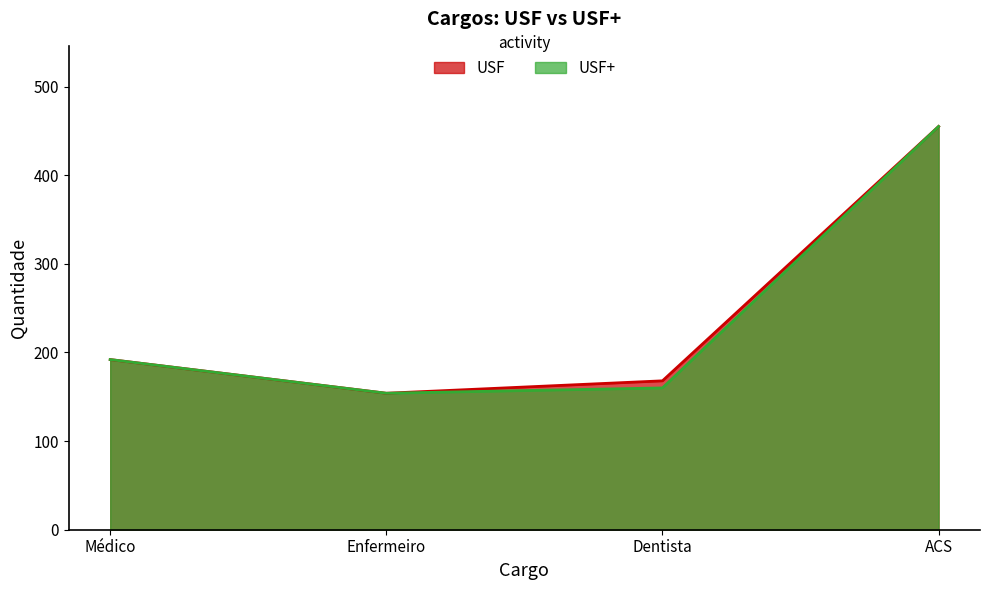

What is the sum of the USF values at Médico and Enfermeiro?

346